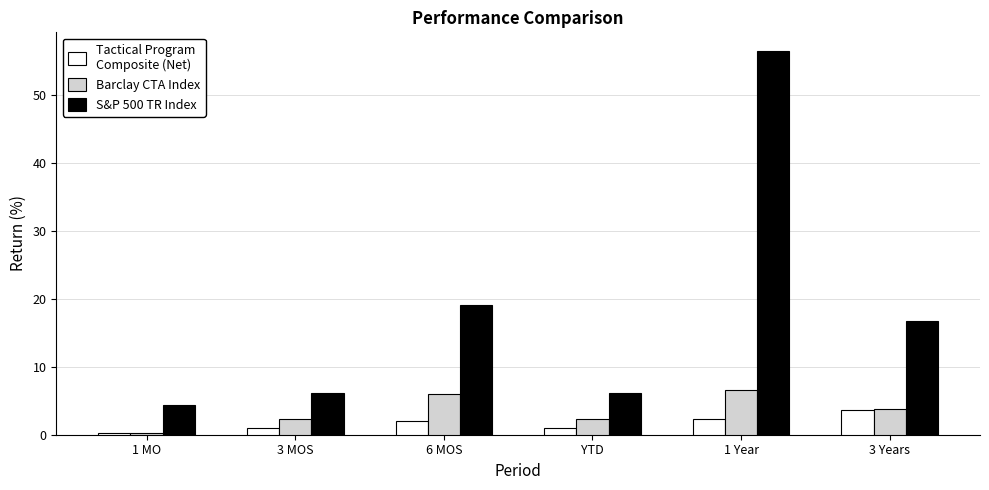

What position from the right is 3 MOS?

5